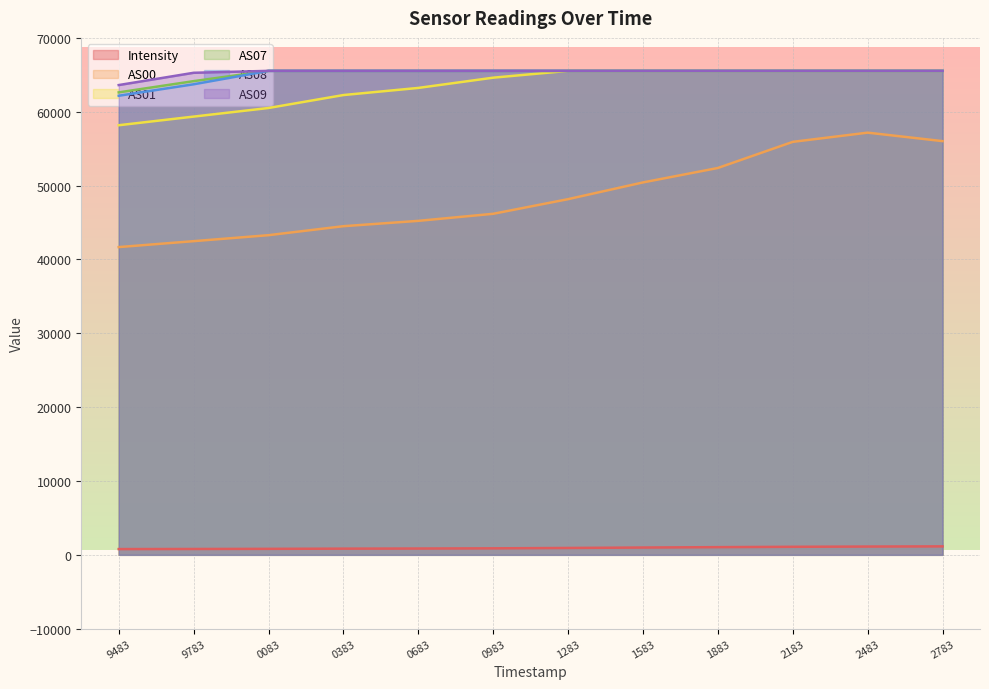

What is the maximum value shown in the chart?

65535.0